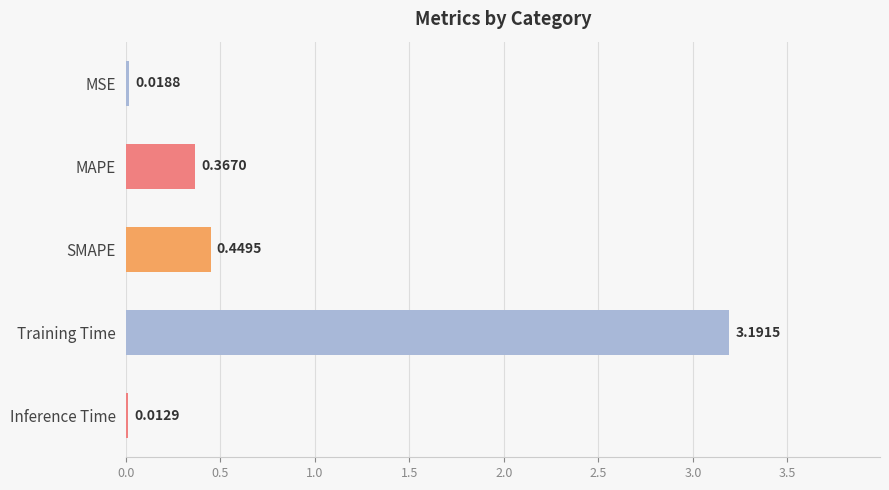

Rank the categories by value from lowest to highest.

Inference Time, MSE, MAPE, SMAPE, Training Time